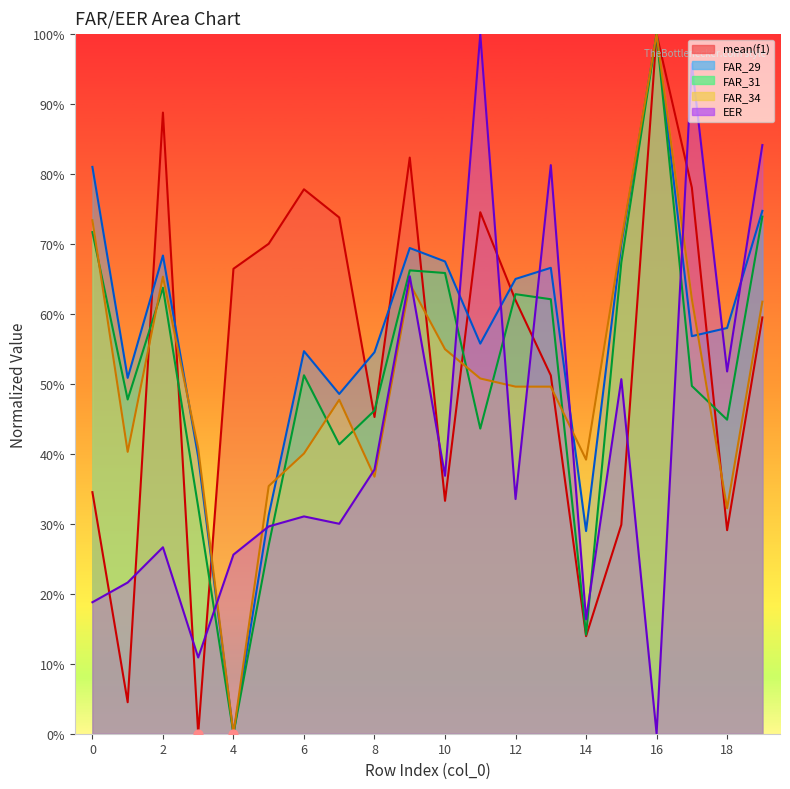

What is the total value across all series at 17?

3.4